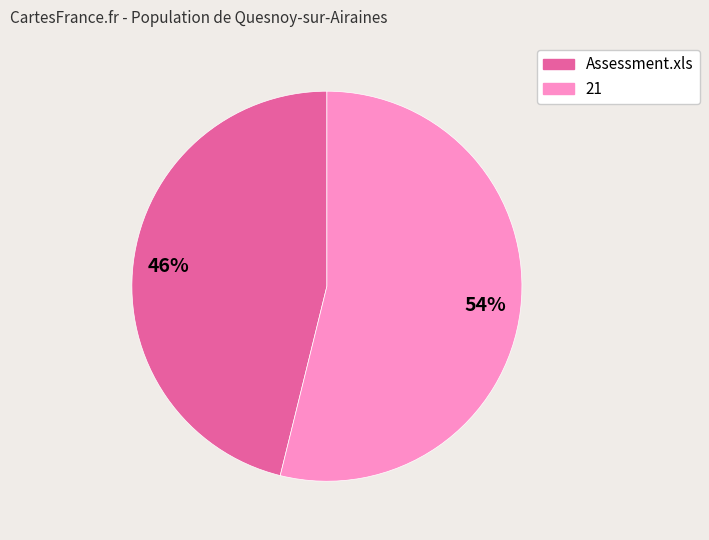

Is 21 the majority of the pie?

Yes